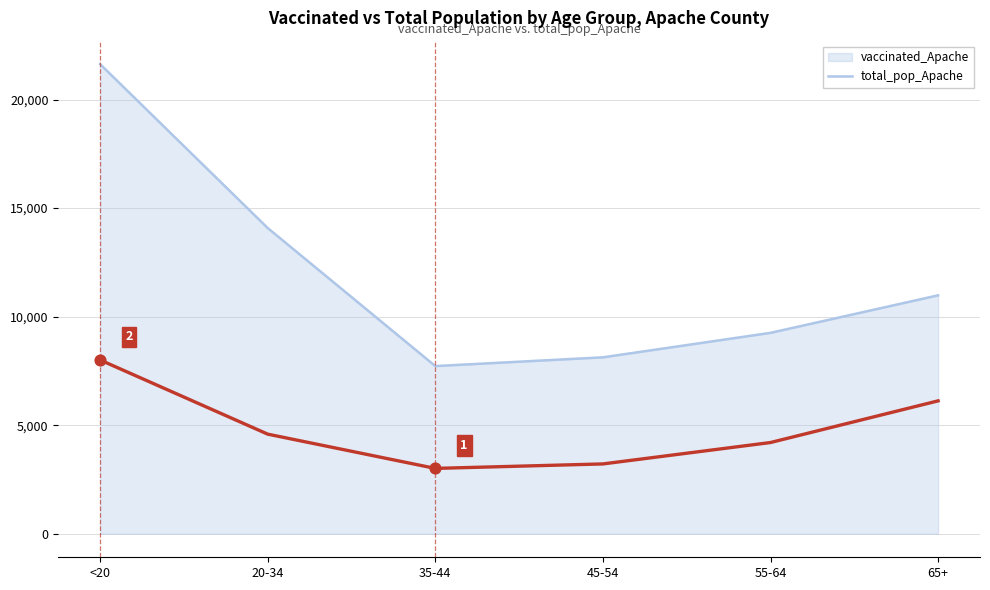

What is the spread (max minus min) of values at <20?

13626